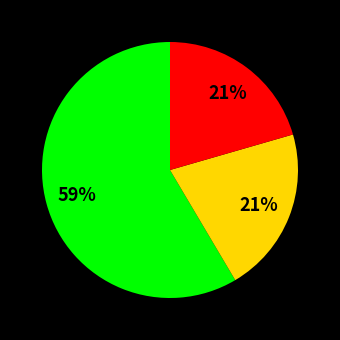

Is there any slice that represents more than half of the pie?

Yes